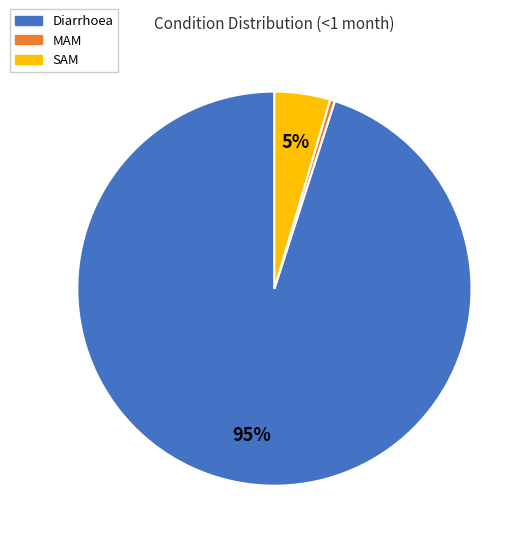

Does Diarrhoea account for over 50% of the chart?

Yes